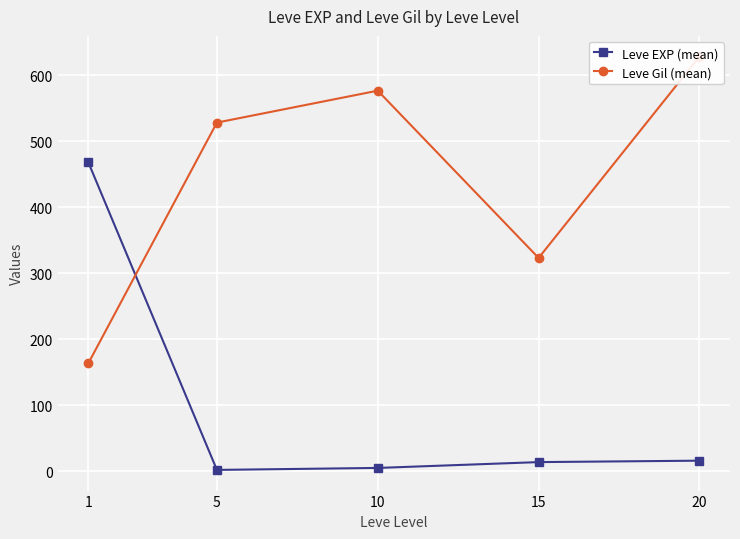

Rank the series by their maximum value, from highest to lowest.

Leve Gil (mean), Leve EXP (mean)